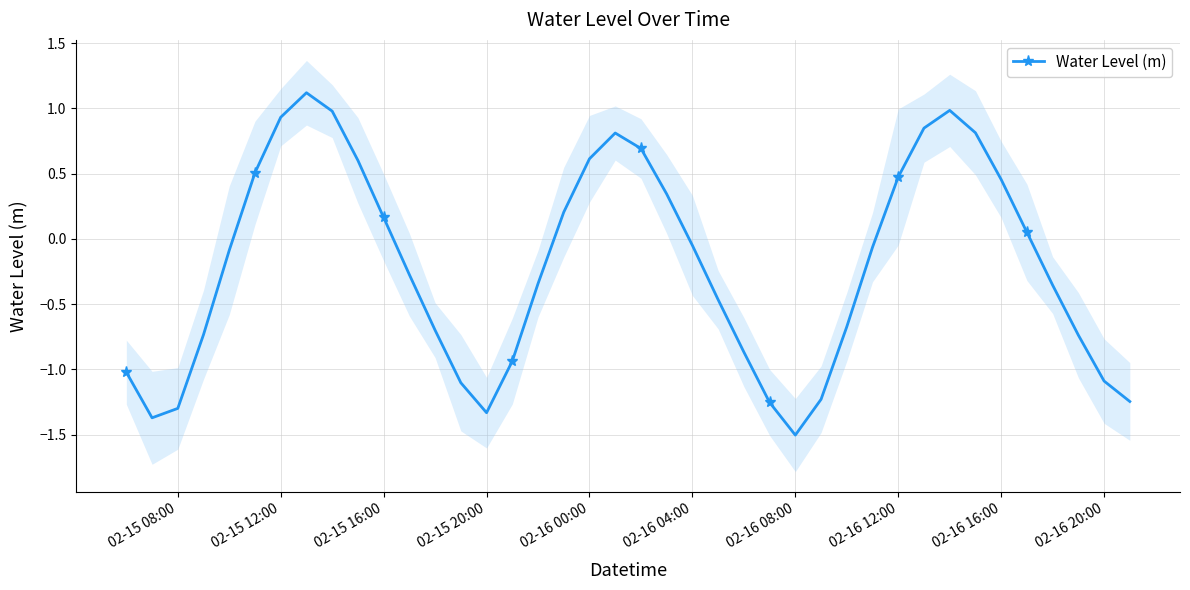

What is the difference between the second highest and second lowest values?

2.4